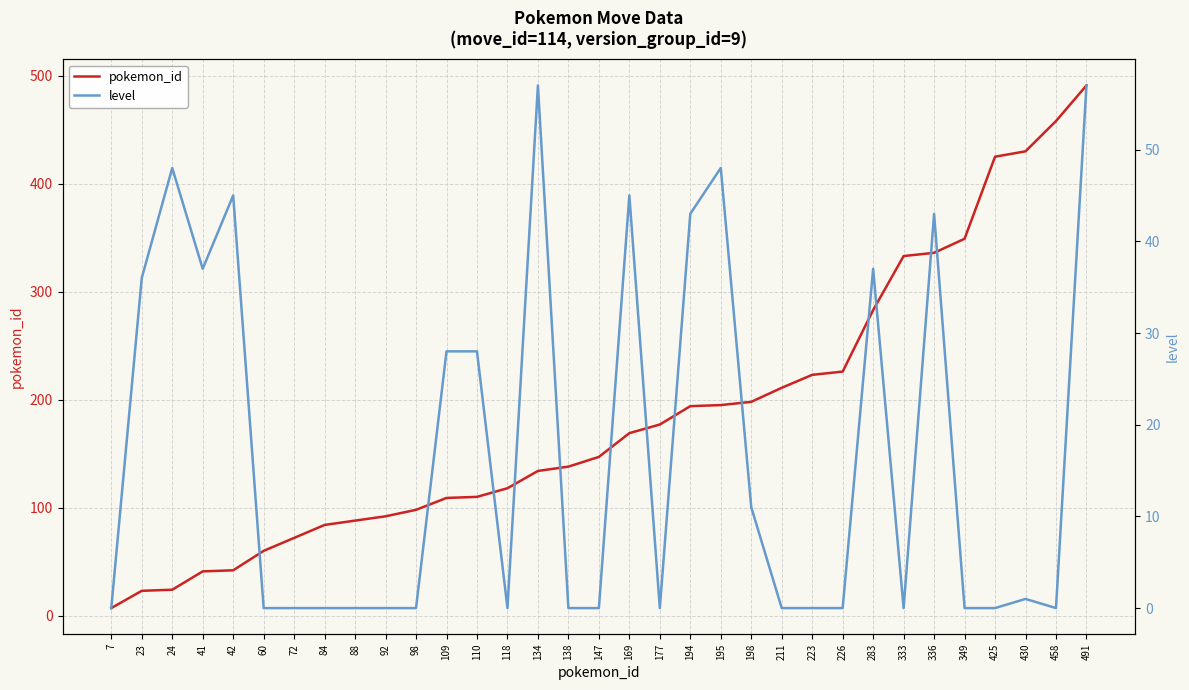

Reading left to right, list all the values displayed in this chart.

pokemon_id: 7=7	23=23	24=24	41=41	42=42	60=60	72=72	84=84	88=88	92=92	98=98	109=109	110=110	118=118	134=134	138=138	147=147	169=169	177=177	194=194	195=195	198=198	211=211	223=223	226=226	283=283	333=333	336=336	349=349	425=425	430=430	458=458	491=491
level: 7=0	23=36	24=48	41=37	42=45	60=0	72=0	84=0	88=0	92=0	98=0	109=28	110=28	118=0	134=57	138=0	147=0	169=45	177=0	194=43	195=48	198=11	211=0	223=0	226=0	283=37	333=0	336=43	349=0	425=0	430=1	458=0	491=57